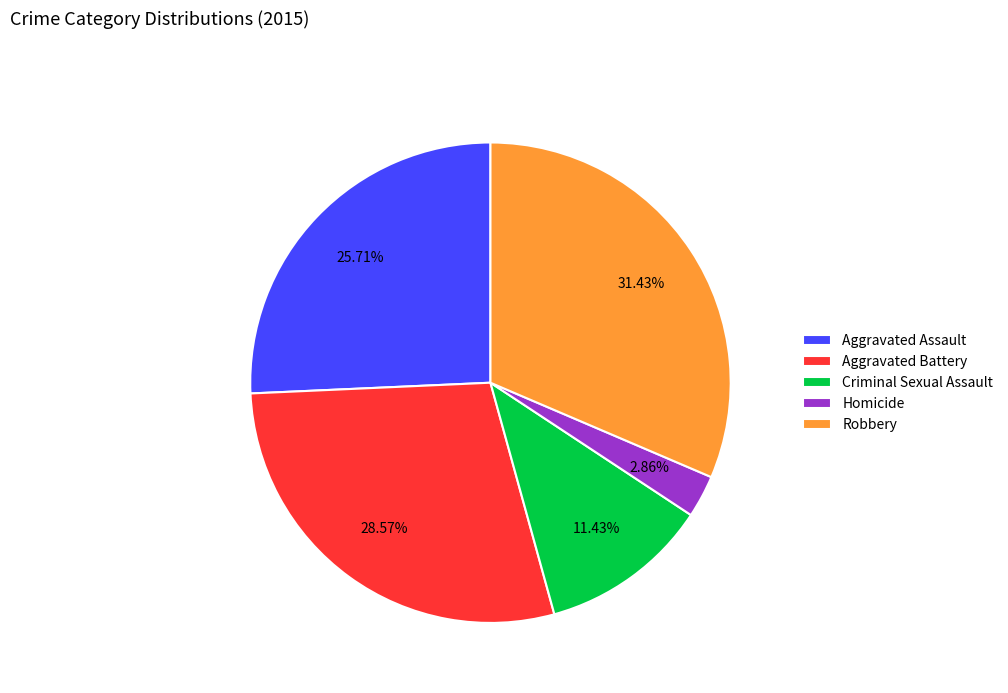

To the nearest percent, what is the difference between the Aggravated Assault and Criminal Sexual Assault slice percentages?

14%